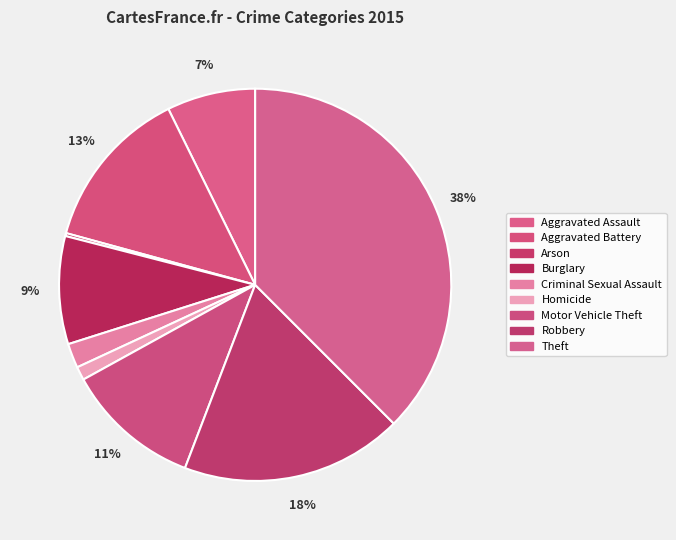

What is the smallest slice in the pie chart?

Arson